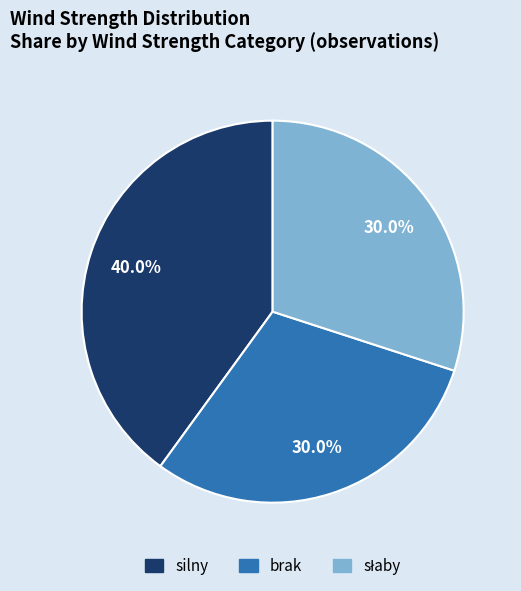

How much of the chart is everything except silny?

60.0%